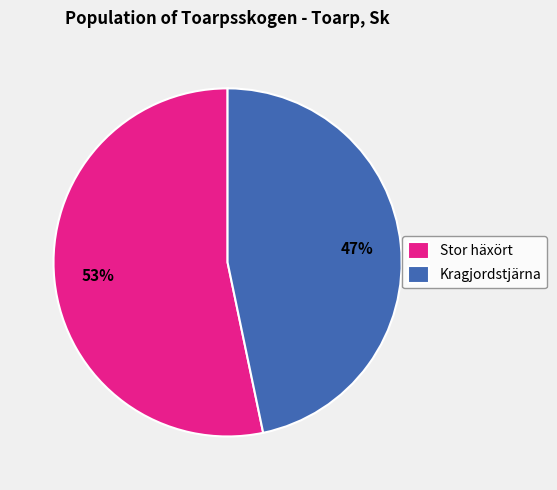

Is there any slice that represents more than half of the pie?

Yes